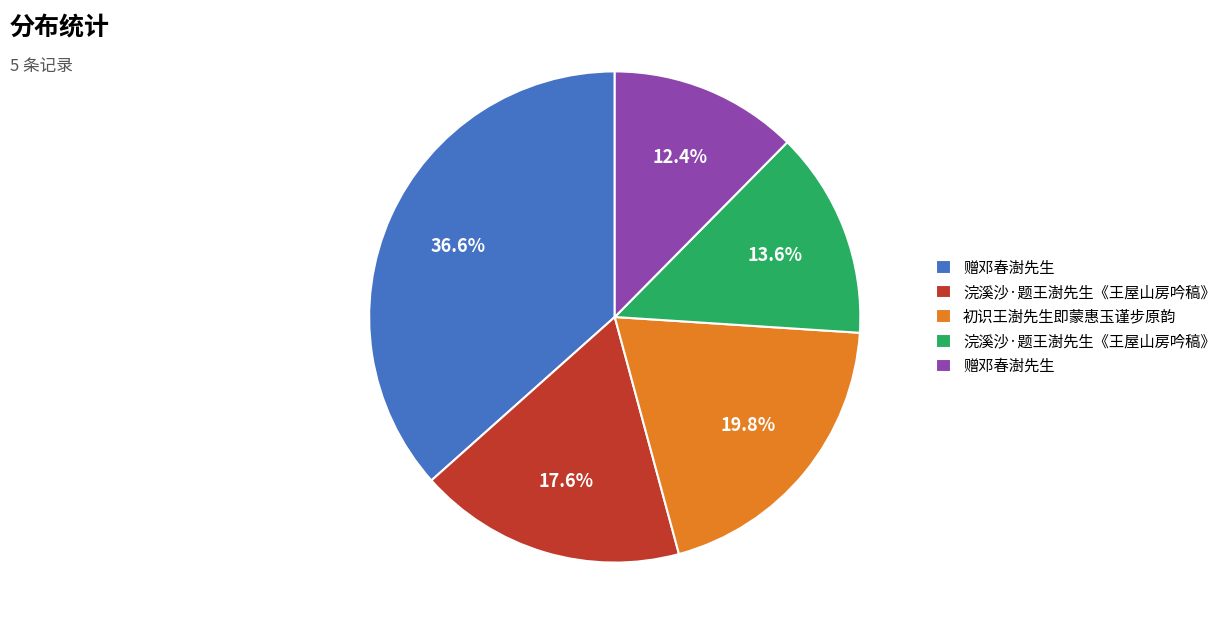

Is there a majority slice in this chart?

No